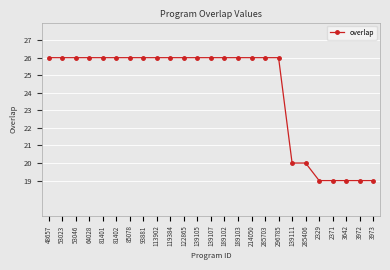

The chart shows a value of 26 at 53046. True or false?

True